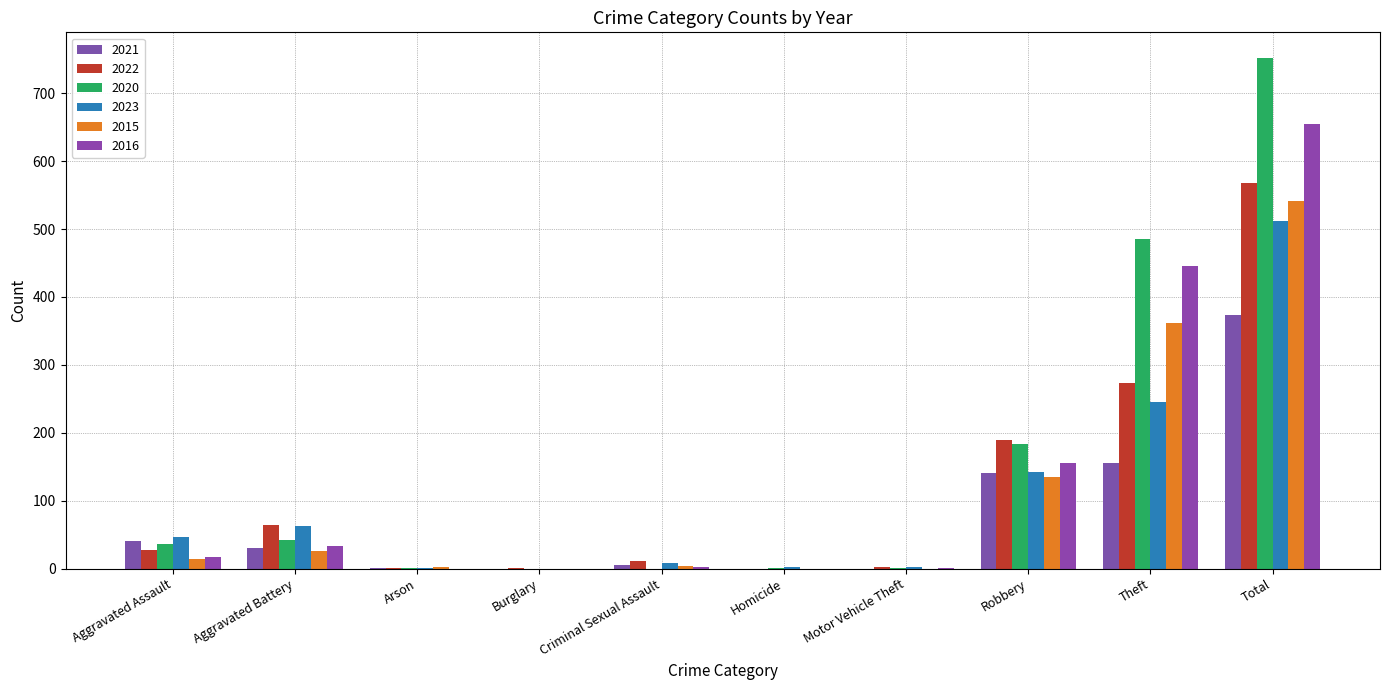

What is the label of the 4th bar from the left?

Burglary